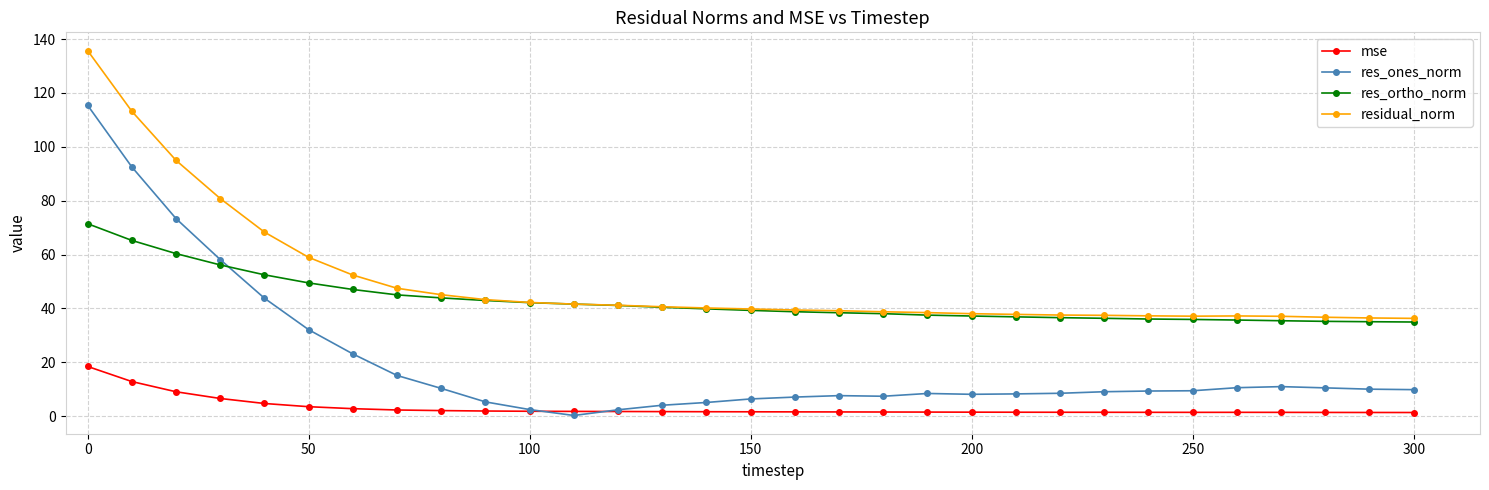

List the series in order of their peak value, highest first.

residual_norm, res_ones_norm, res_ortho_norm, mse